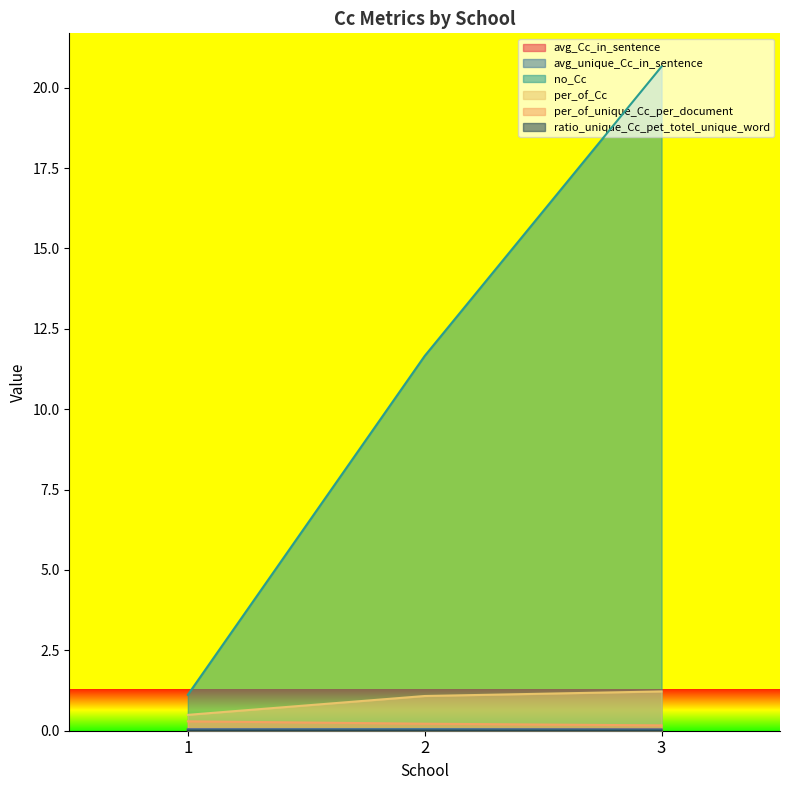

Count the number of data series in this chart.

6